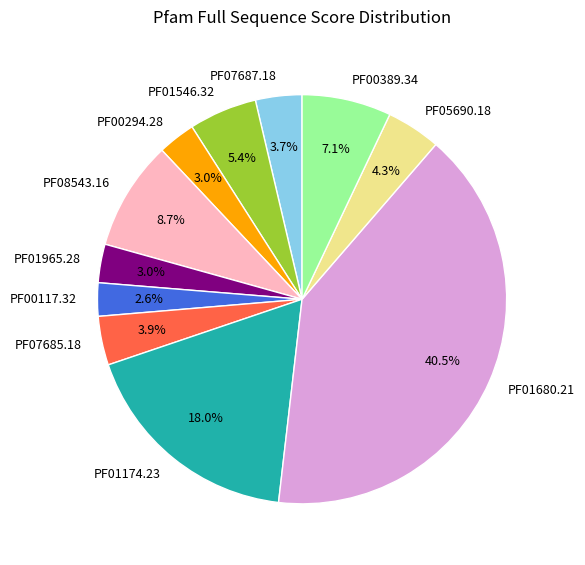

Which has a higher value, PF07685.18 or PF01965.28?

PF07685.18